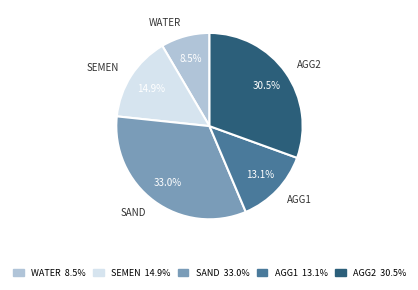

To the nearest percent, what is the difference between the SAND and SEMEN slice percentages?

18%